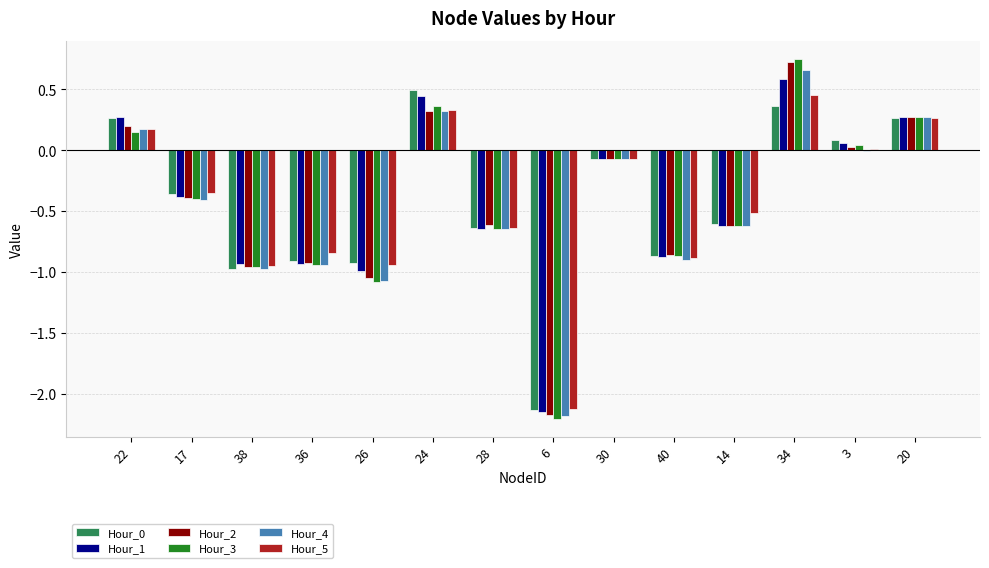

Is it true that Hour_2 equals -0.4 at 28?

False